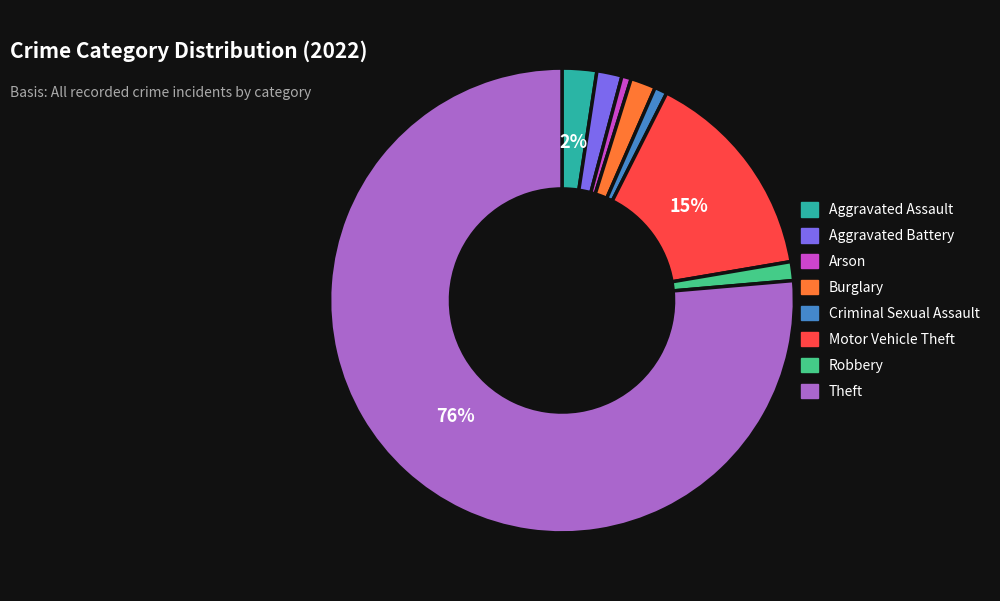

To the nearest percent, what is the average slice percentage?

12%